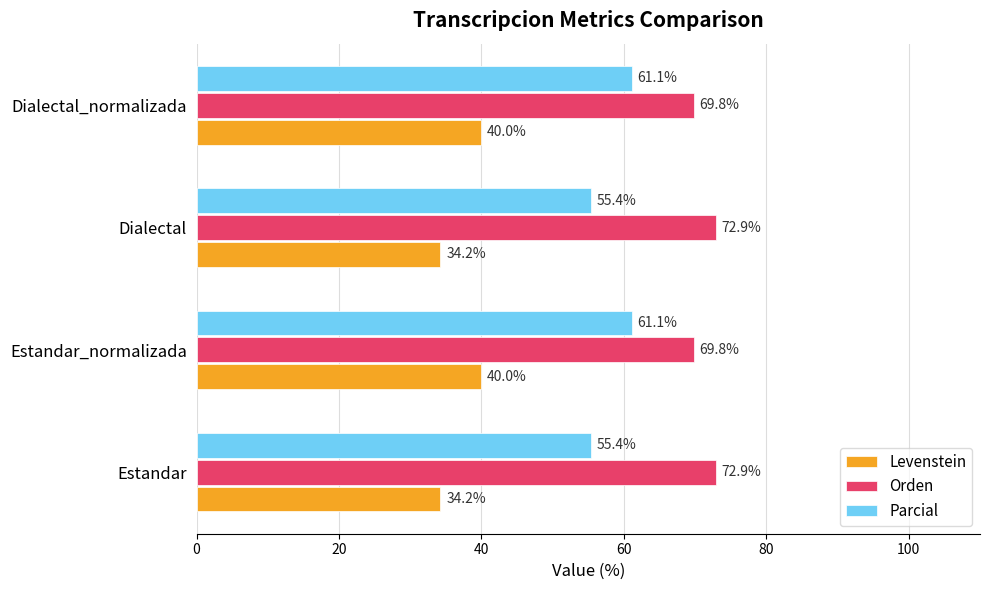

Which series changed the most between Estandar and Estandar_normalizada?

Levenstein